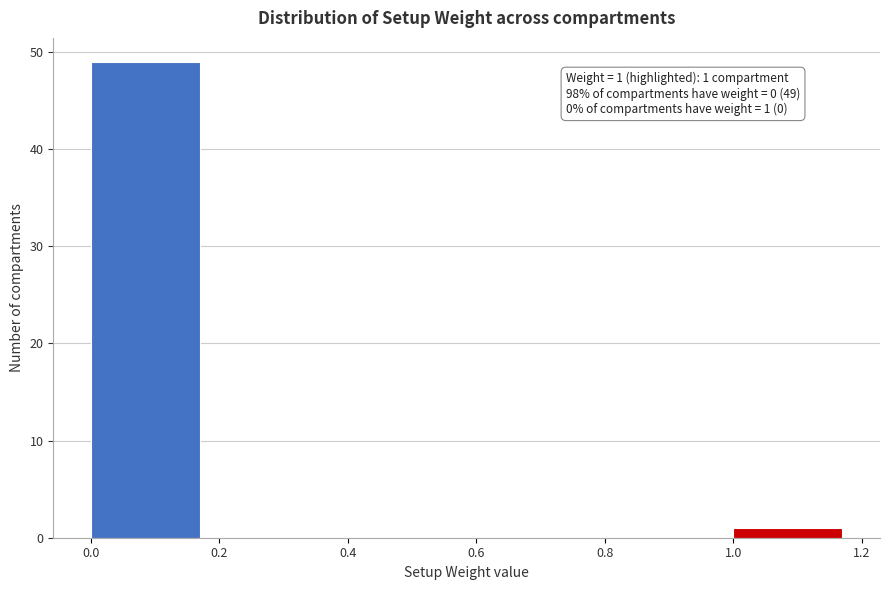

Which range on the x-axis has the tallest bar?

0.0 to 0.2